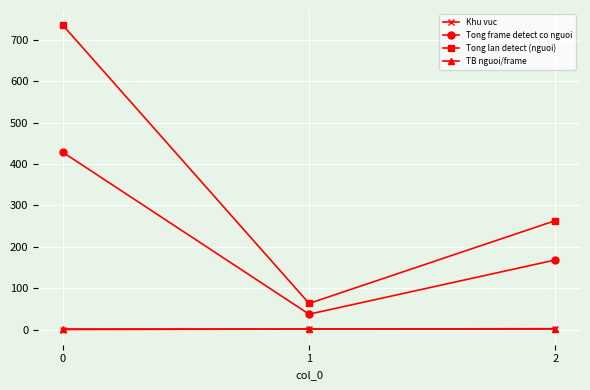

Which series changed the most between 0 and 1?

Tong lan detect (nguoi)